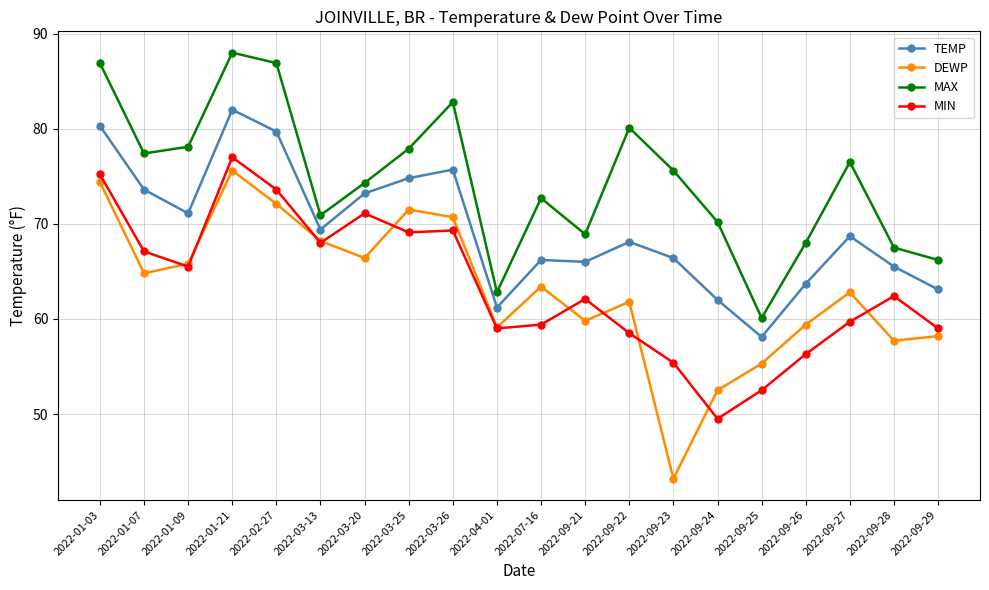

Reading left to right, list all the values displayed in this chart.

TEMP: 80.3	73.6	71.1	82.0	79.7	69.4	73.2	74.8	75.7	61.2	66.2	66.0	68.1	66.4	62.0	58.1	63.7	68.7	65.5	63.1
DEWP: 74.4	64.8	65.8	75.6	72.1	68.2	66.4	71.5	70.7	59.1	63.4	59.8	61.8	43.2	52.5	55.3	59.4	62.8	57.7	58.2
MAX: 86.9	77.4	78.1	88.0	86.9	70.9	74.3	77.9	82.8	62.8	72.7	68.9	80.1	75.6	70.2	60.1	68.0	76.5	67.5	66.2
MIN: 75.2	67.1	65.5	77.0	73.6	68.0	71.1	69.1	69.3	59.0	59.4	62.1	58.5	55.4	49.5	52.5	56.3	59.7	62.4	59.0